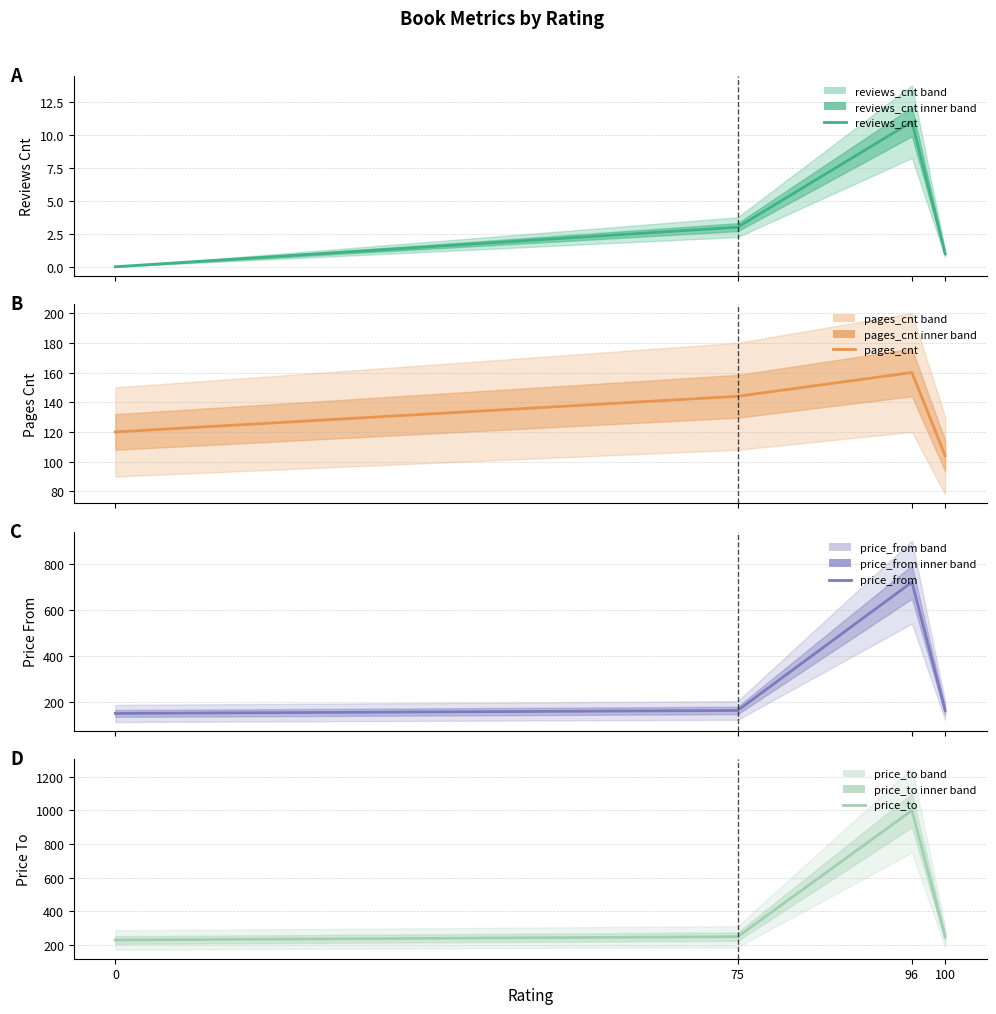

The price_from series shows 73 at 0. True or false?

False